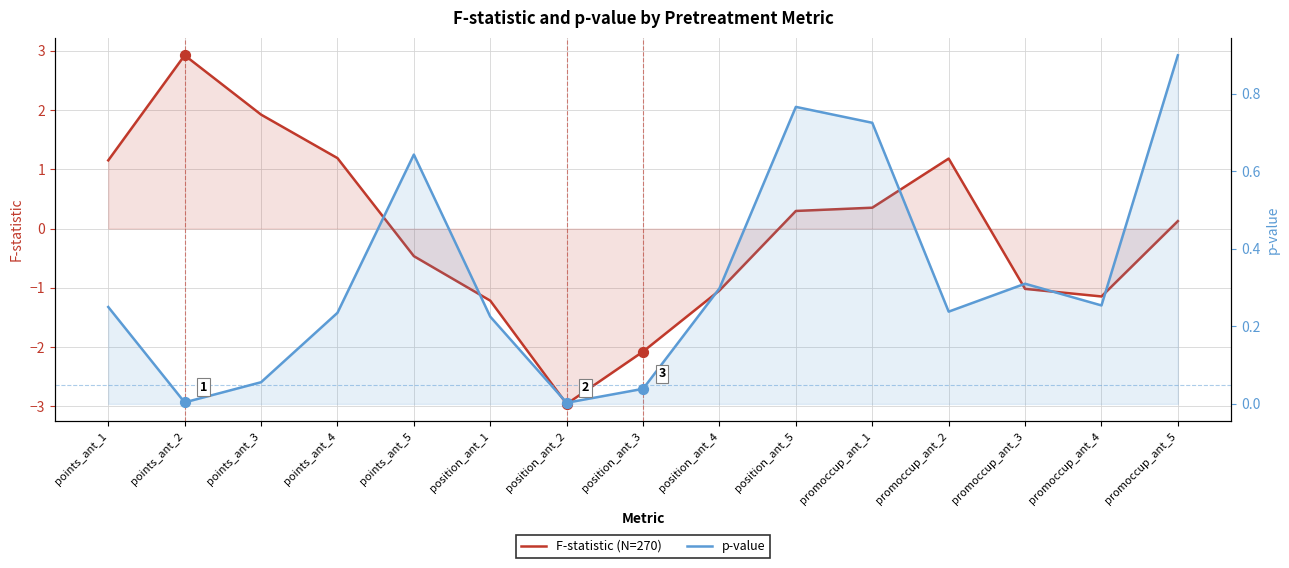

Is the value of F: F-statistic at position_ant_3 greater than the value of p-val: p-value at promoccup_ant_3?

No